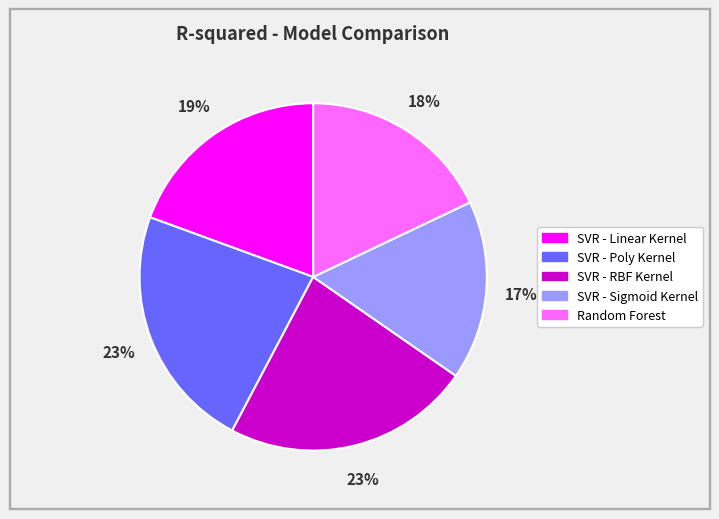

True or false: SVR - RBF Kernel accounts for 23% of the total.

True